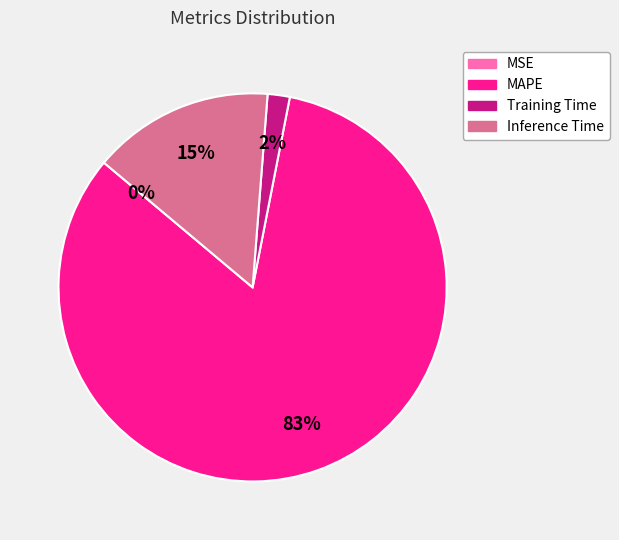

Is it true that MAPE is 96% of the pie?

False